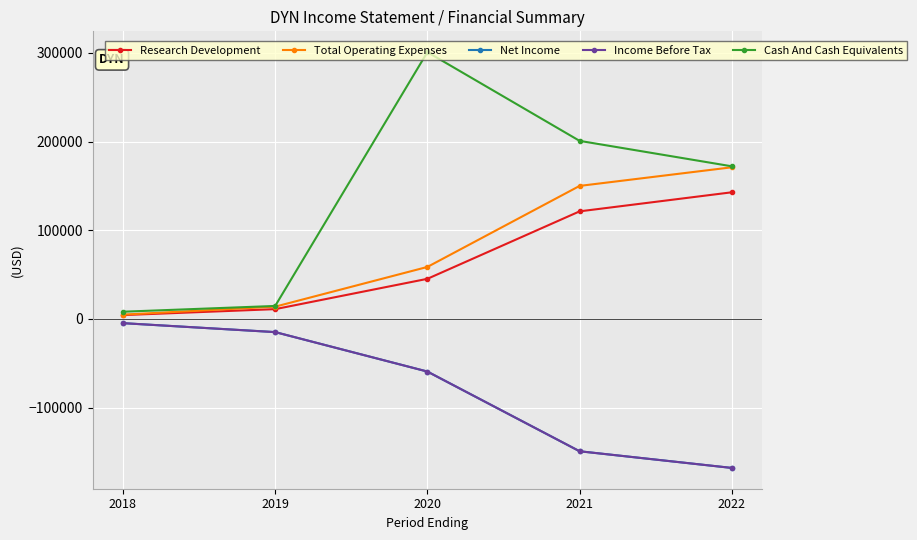

Does the chart have visible grid lines?

Yes